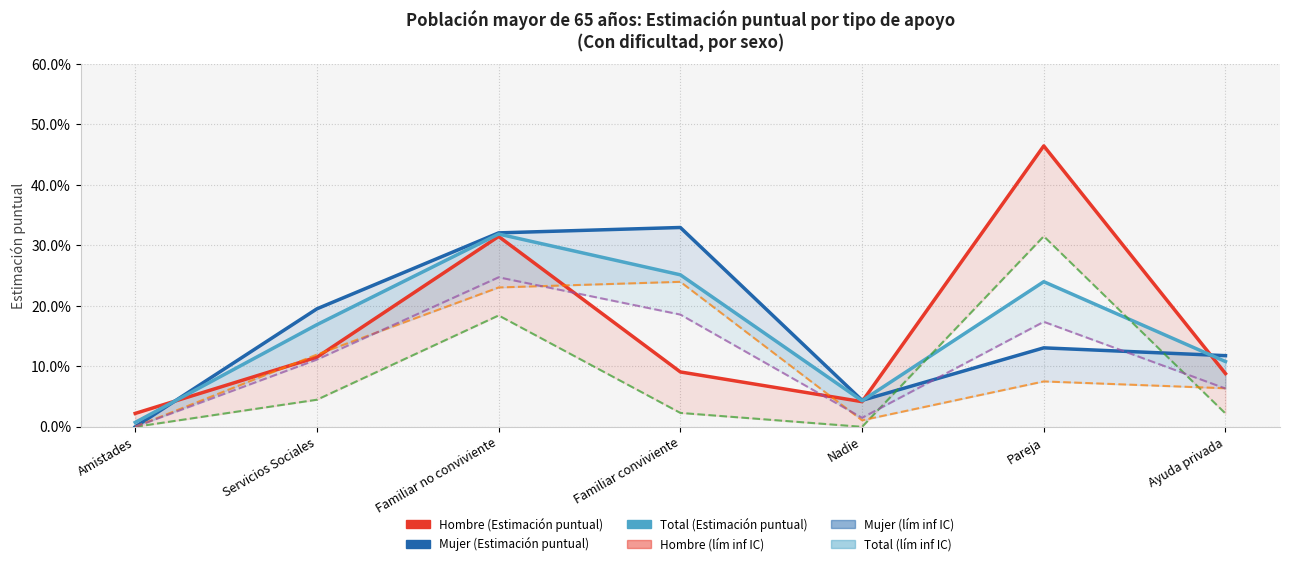

Which series has the largest total across all categories?

Mujer (Estimación puntual)